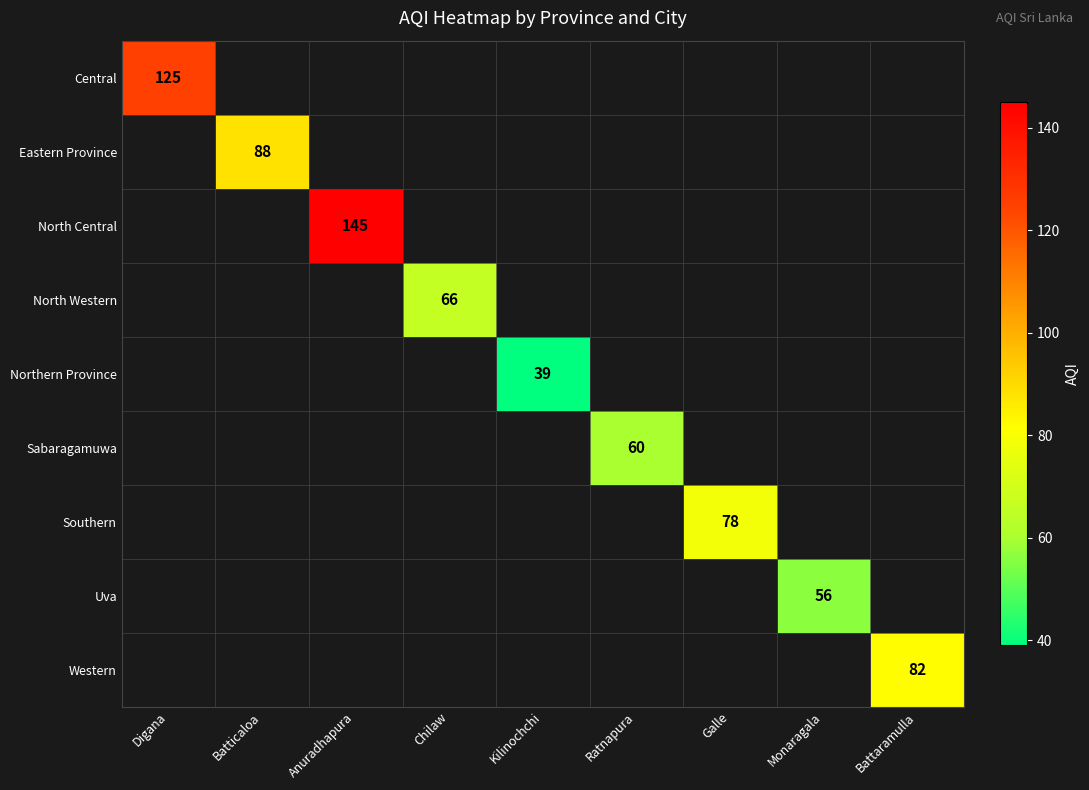

Between Battaramulla and Digana, which is larger?

Digana